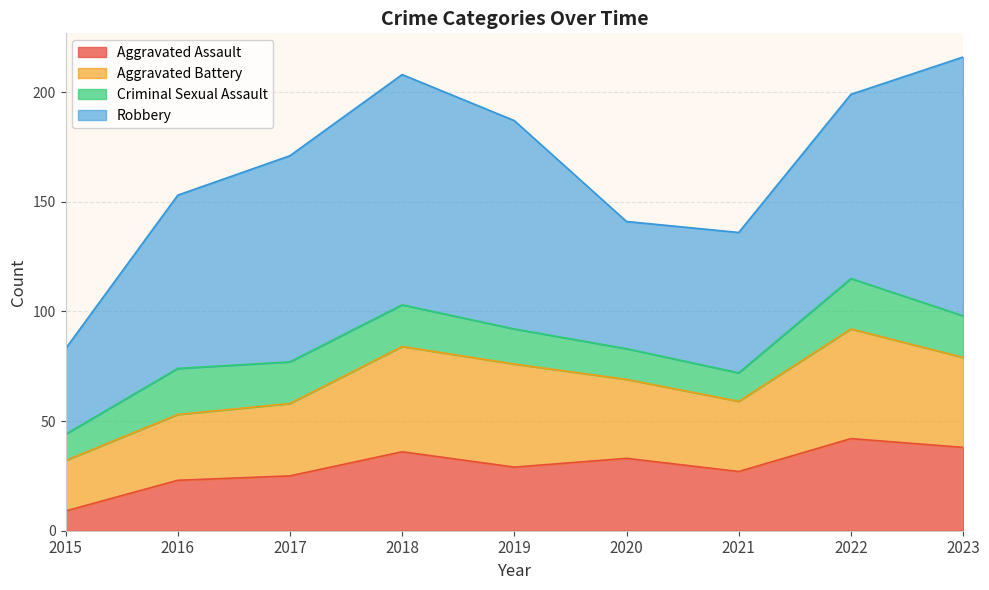

What are all the series names shown in the legend?

Aggravated Assault, Aggravated Battery, Criminal Sexual Assault, Robbery